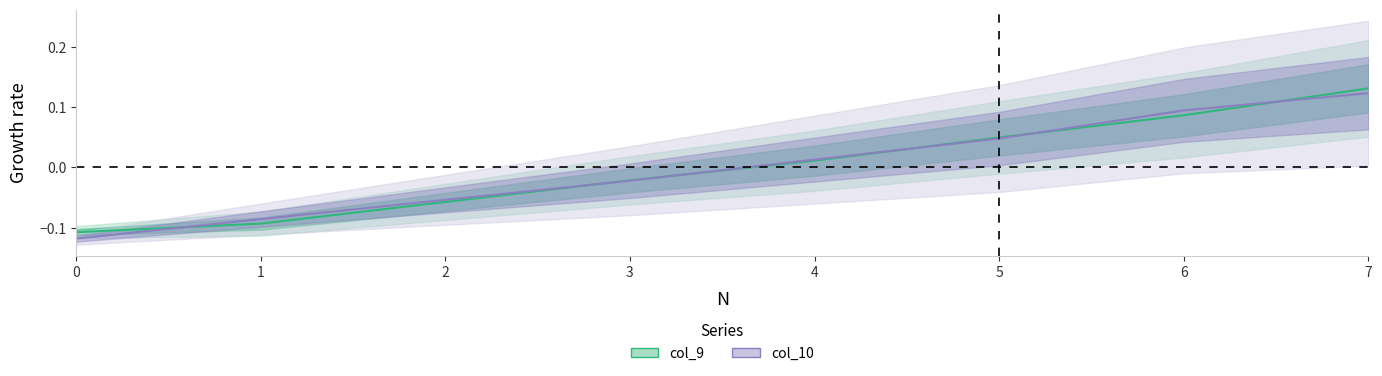

How many intersections are there between col_10 and col_9?

6